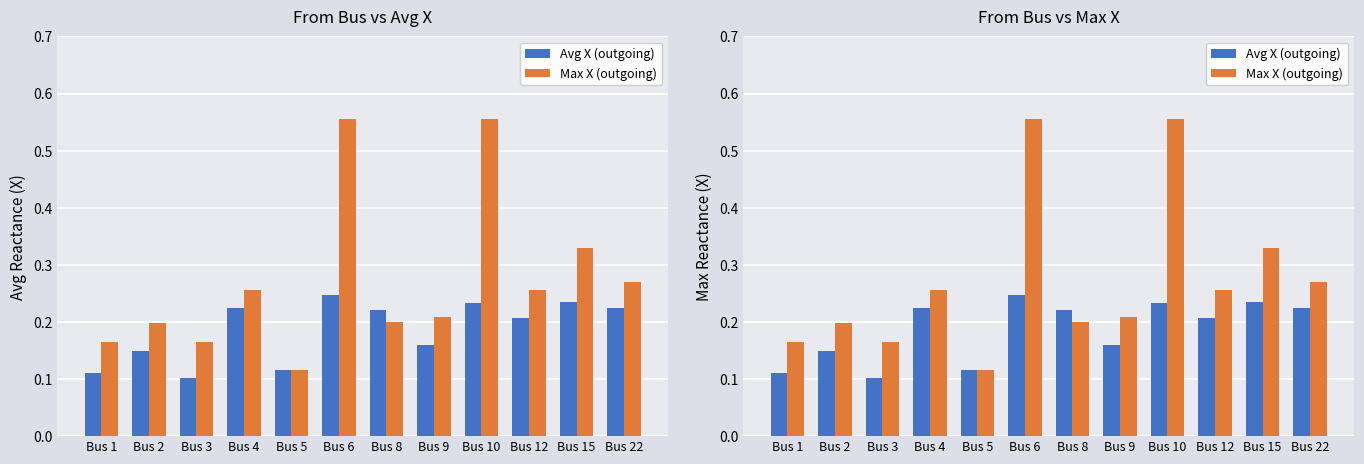

Between Bus 1 and Bus 6, which series saw the biggest shift?

Max X (outgoing)